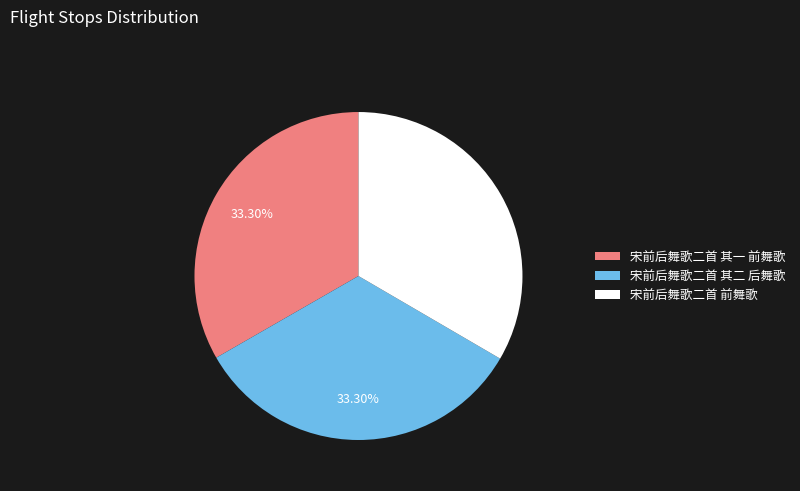

What percentage is the 宋前后舞歌二首 前舞歌 slice, to the nearest percent?

33%